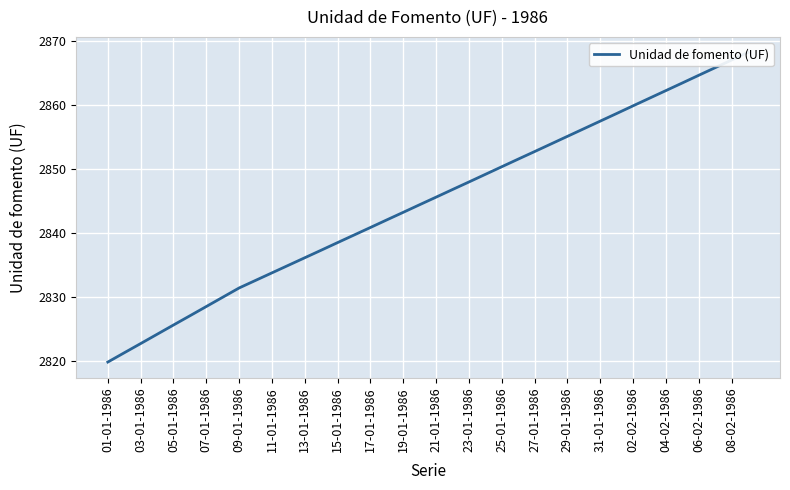

Is it true that the value at 31 is 1934.3?

False